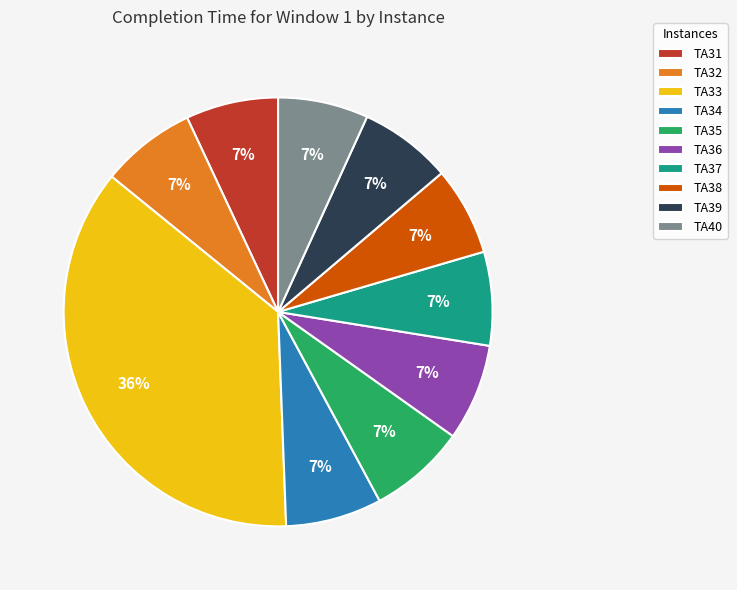

Is the sum of TA36 and TA37 greater than half?

No